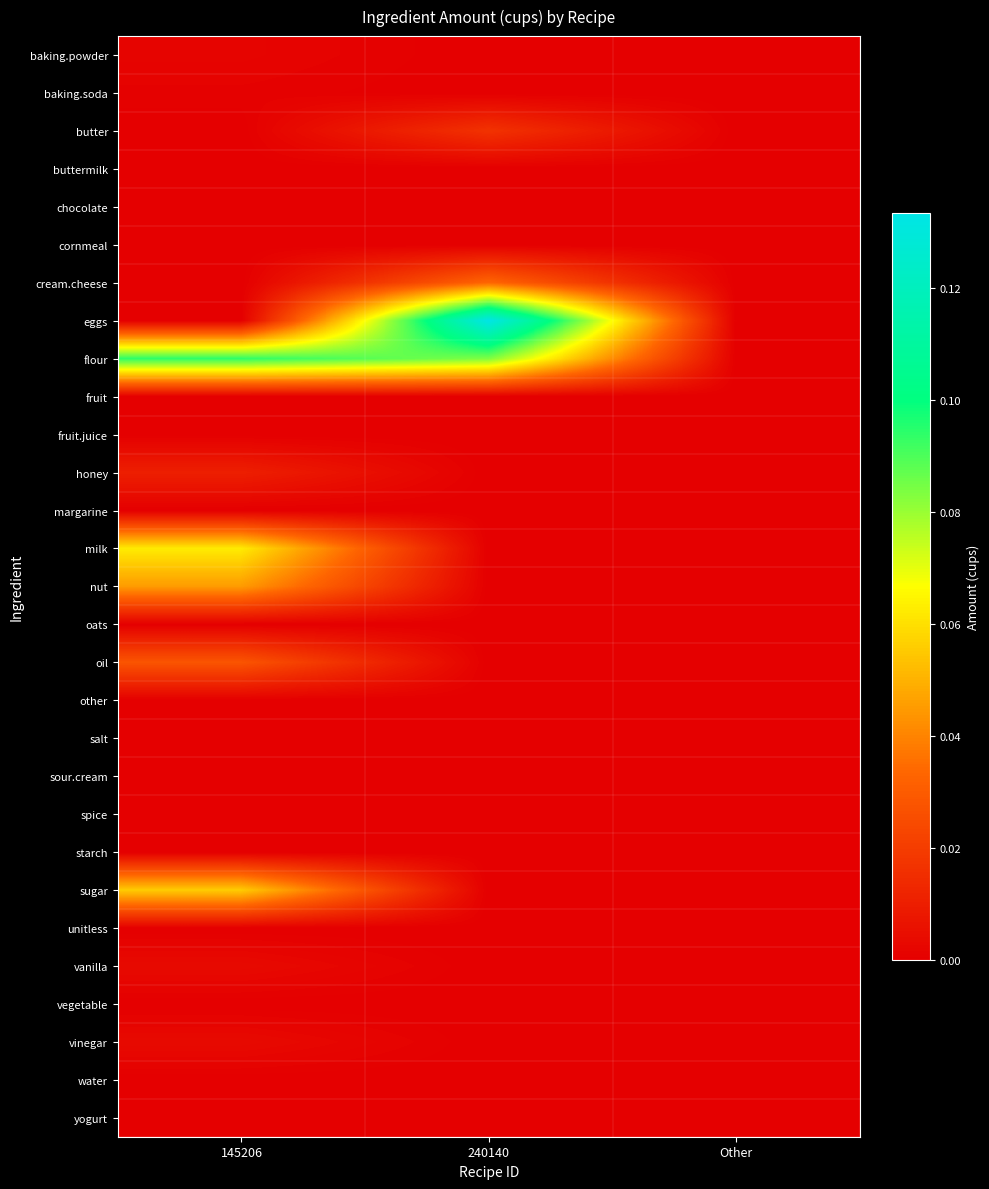

List the series in order of their peak value, lowest first.

buttermilk, chocolate, cornmeal, fruit, fruit.juice, margarine, oats, other, sour.cream, spice, starch, unitless, vegetable, water, yogurt, salt, baking.soda, baking.powder, vanilla, vinegar, honey, butter, oil, cream.cheese, nut, sugar, milk, flour, eggs